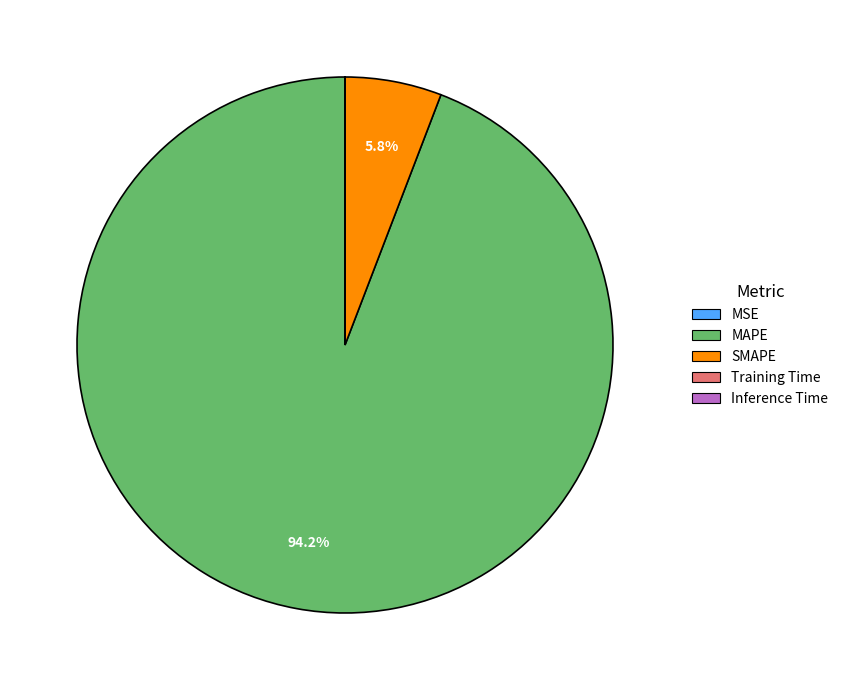

Is there any slice that represents more than half of the pie?

Yes